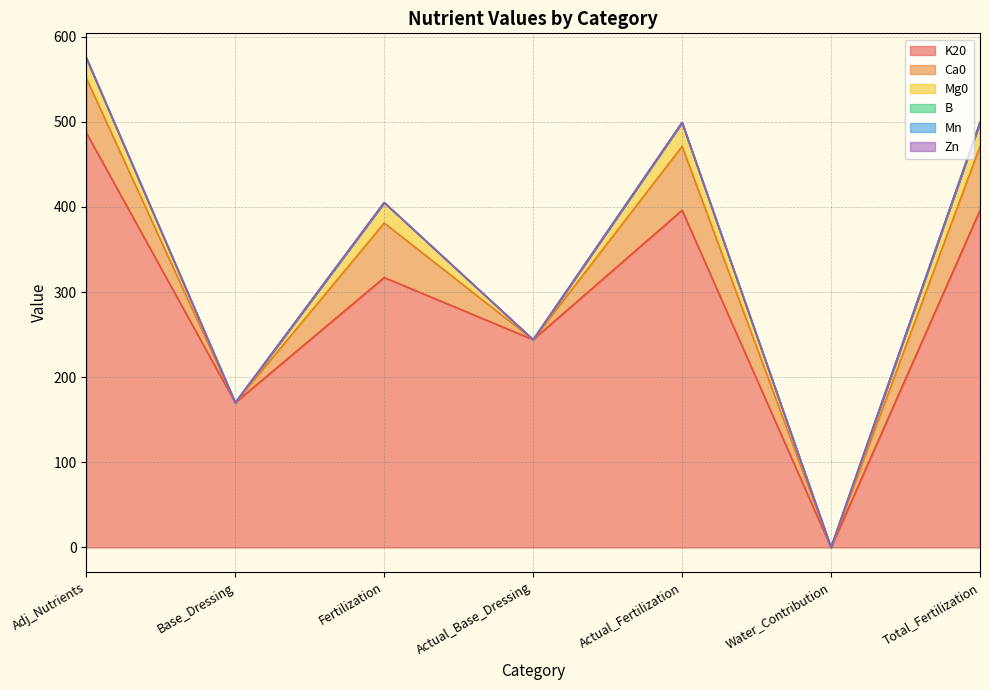

How many interior local peaks does the Mg0 series have?

2